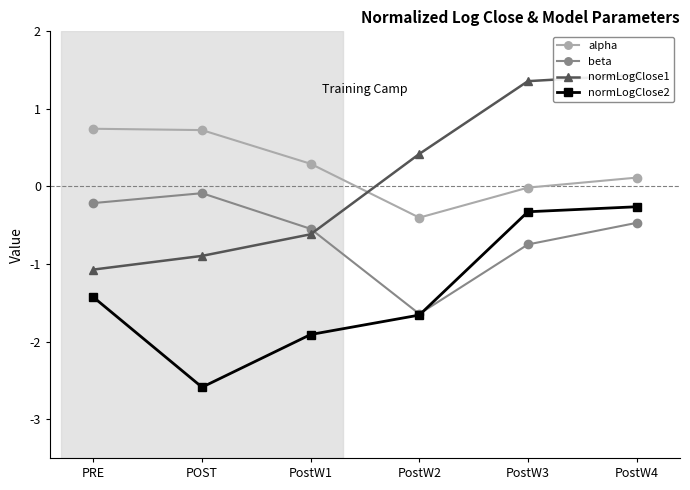

True or false: normLogClose2 and alpha intersect in this chart.

False